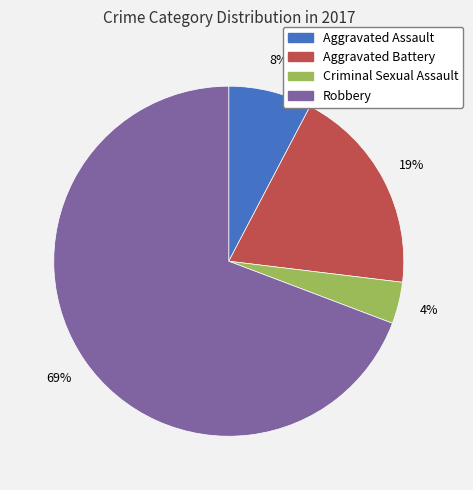

Is there a majority slice in this chart?

Yes